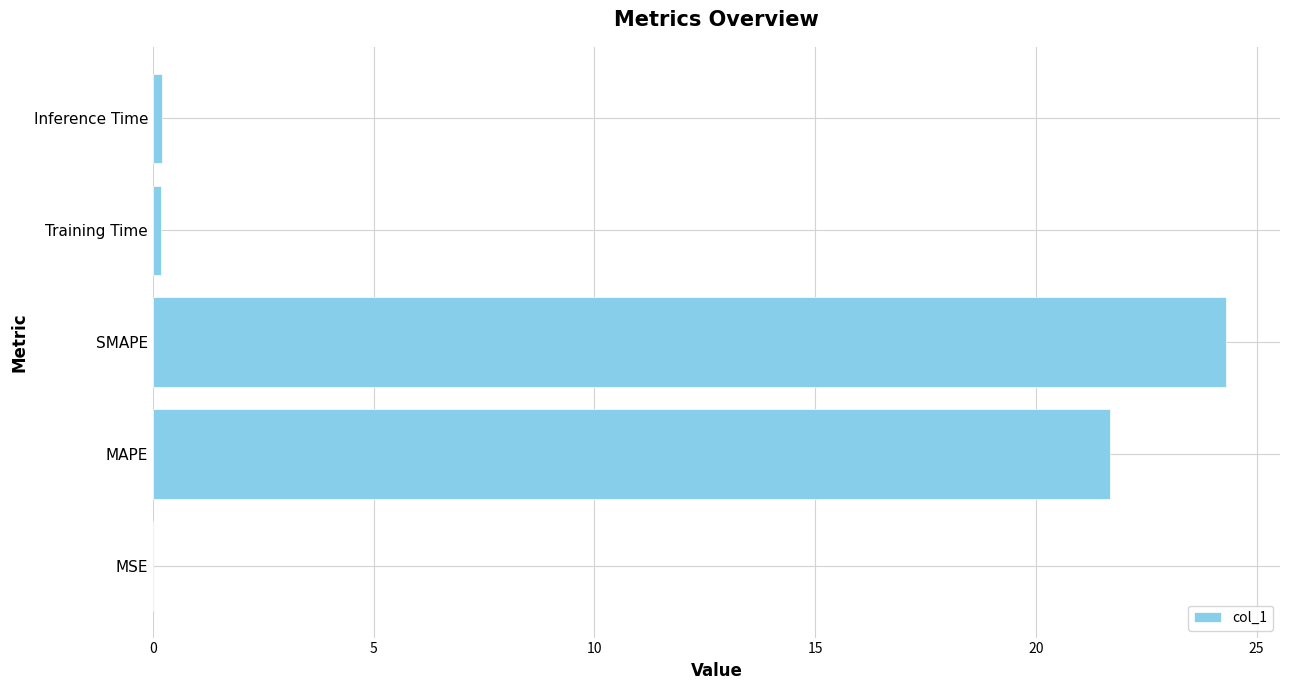

What is the average value?

9.3